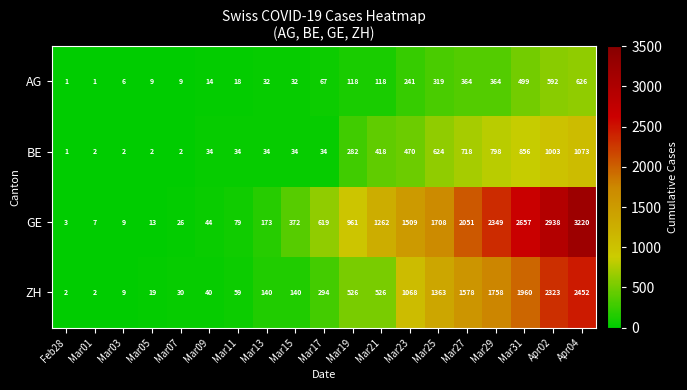

What is the total value across all series at Mar27?

4711